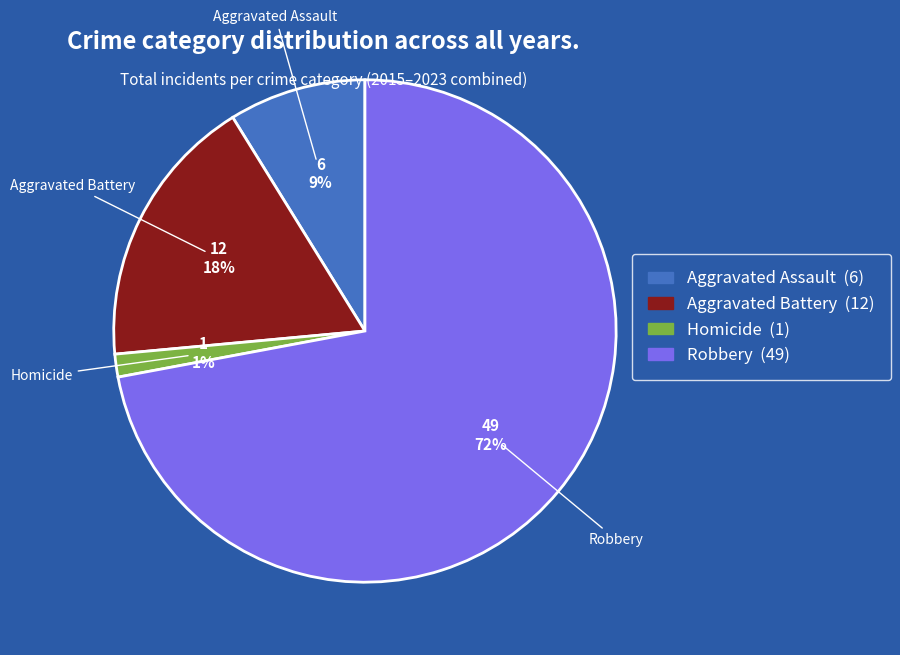

How many slices are in this pie chart?

4